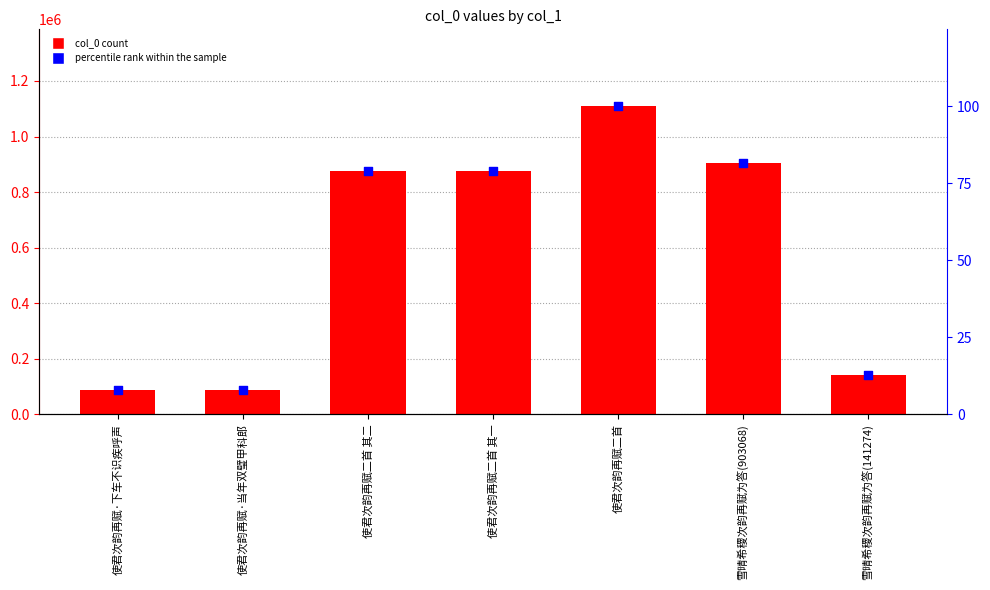

Is the value of col_0 at 使君次韵再赋·下车不识疾呼声 greater than the value of percentile rank within the sample at 雪晴希稷次韵再赋为答(141274)?

Yes